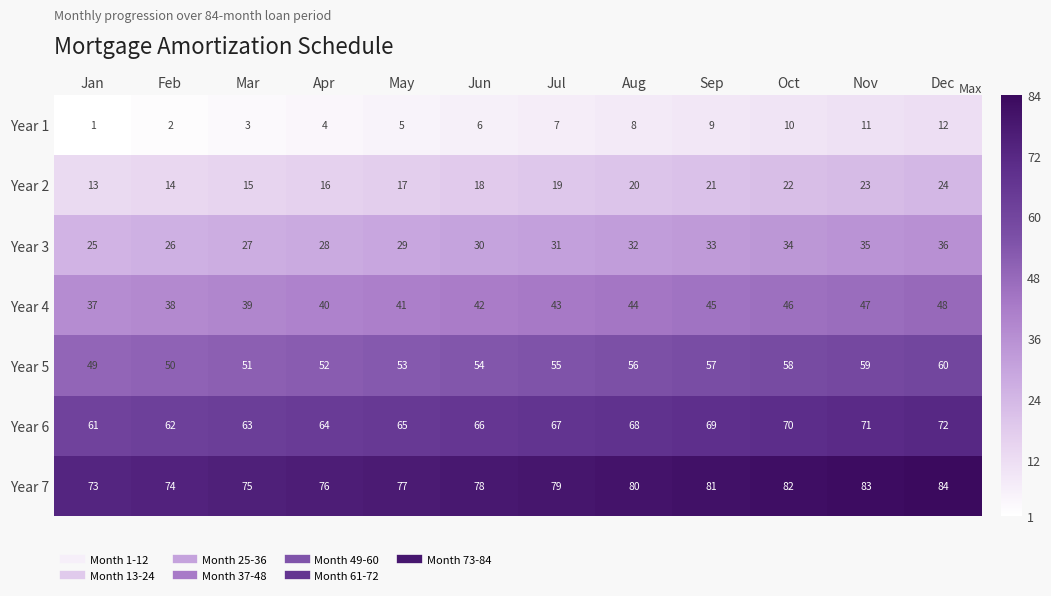

What is the difference between the Year 4 values at Jun and Feb?

4